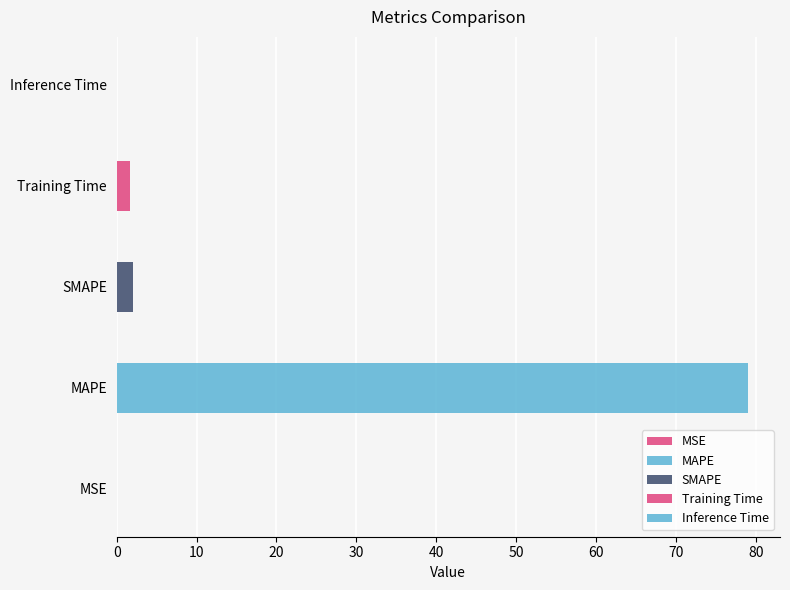

What is the sum of all values?

82.8